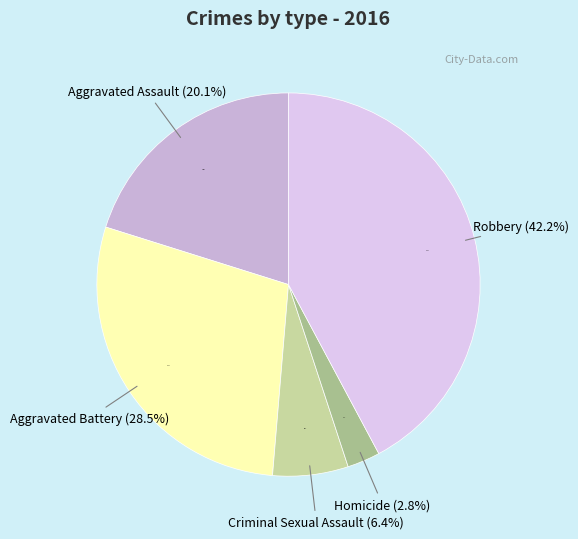

How many segments does this pie chart have?

5